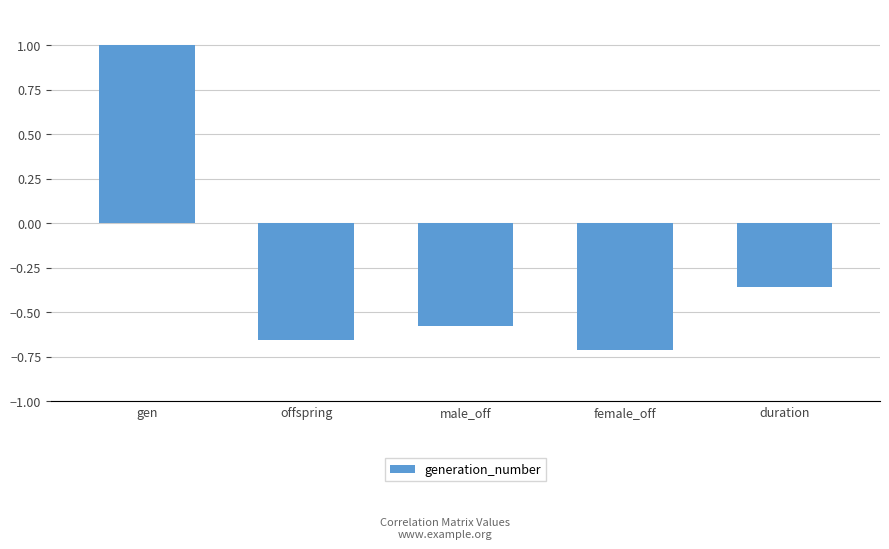

At which label is the value closest to 0?

duration